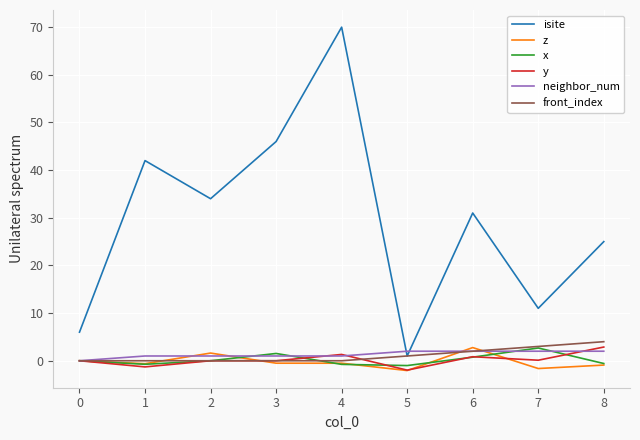

The isite series shows 52.8 at 2. True or false?

False